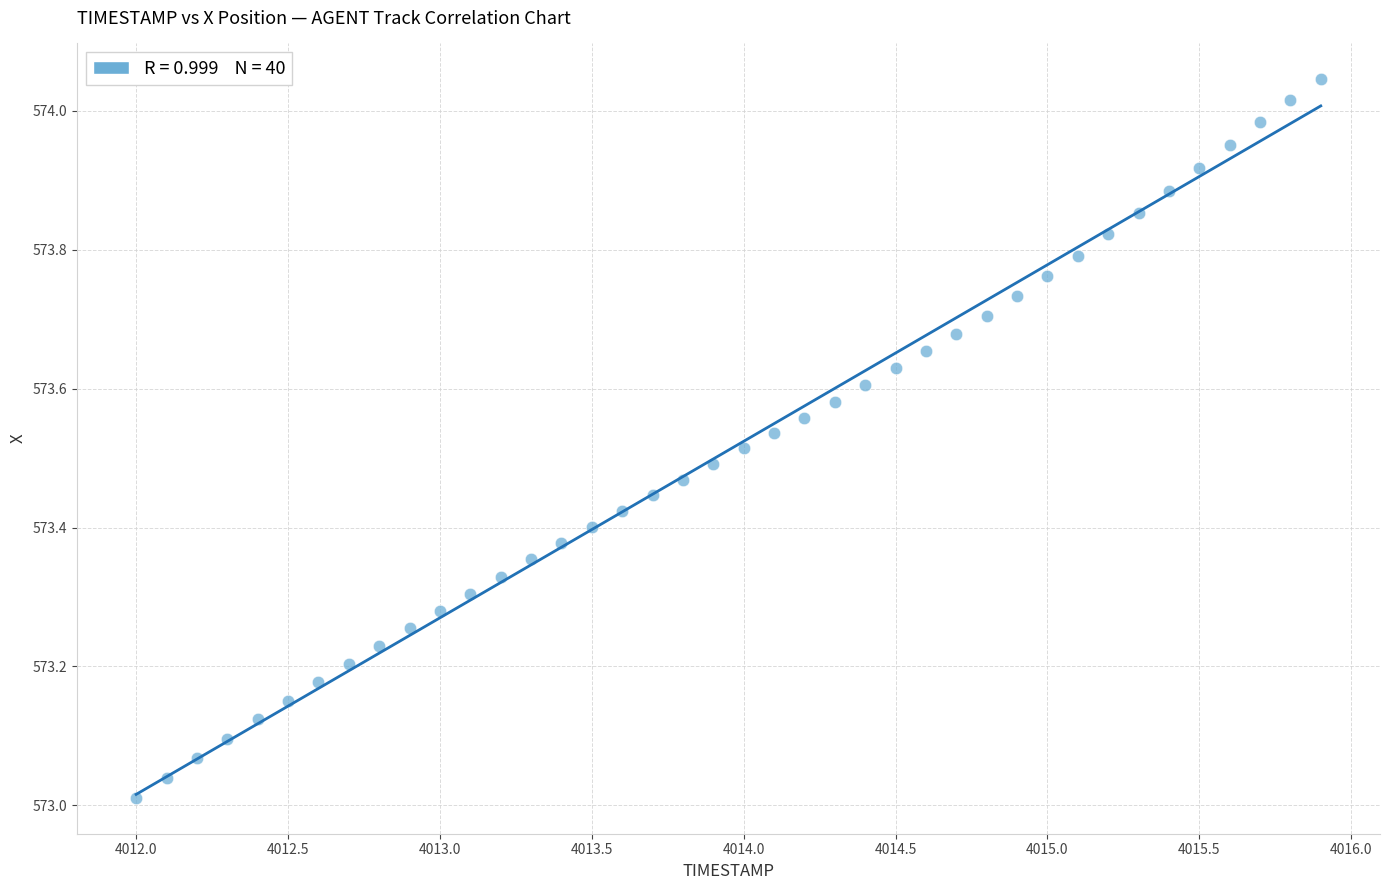

What is the range of Y values (max minus min)?

1.0